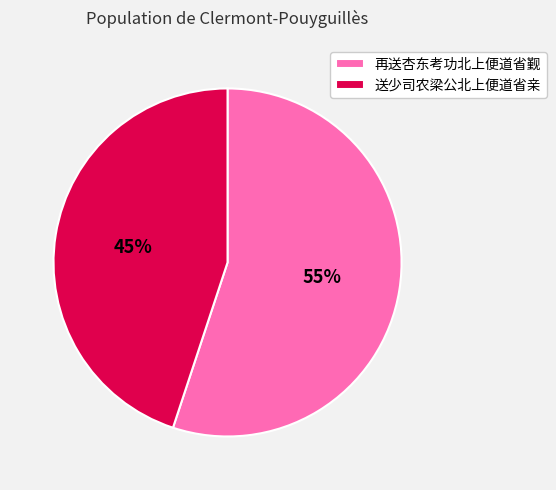

To the nearest percent, what is the average slice percentage?

50%